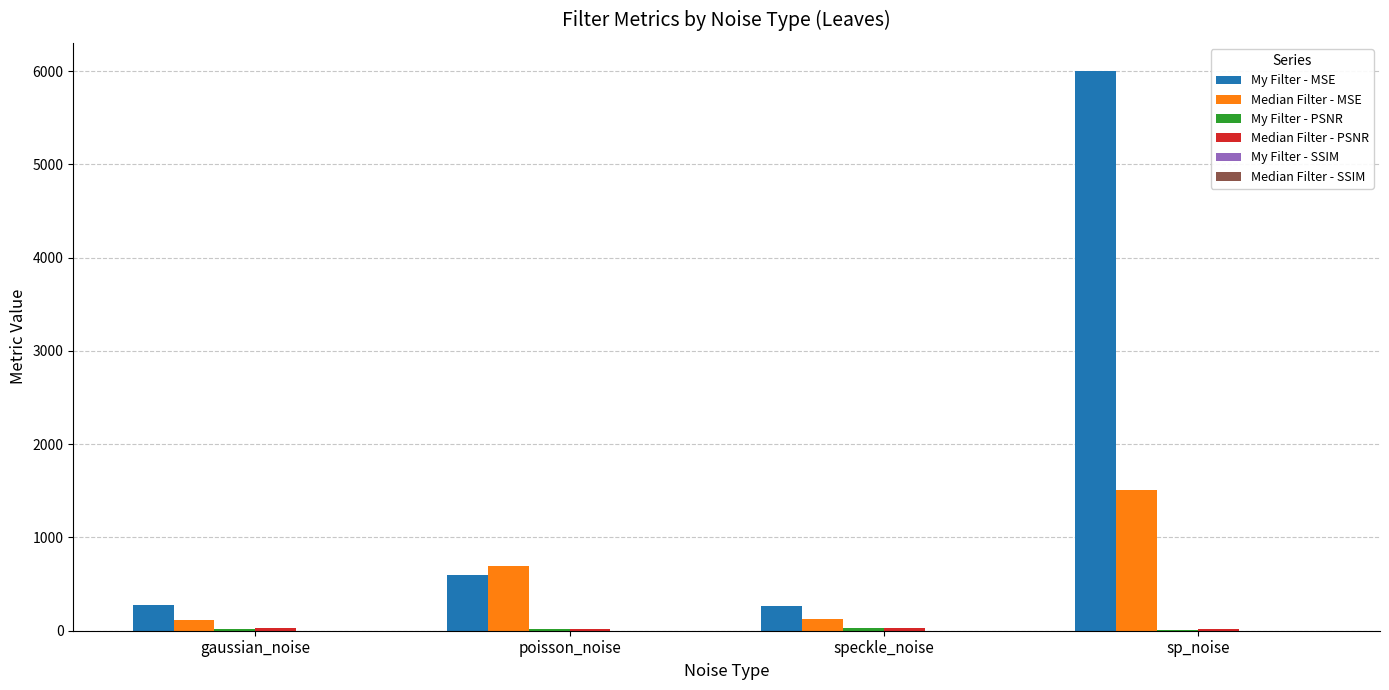

Between poisson_noise and sp_noise, which series saw the biggest shift?

My Filter - MSE